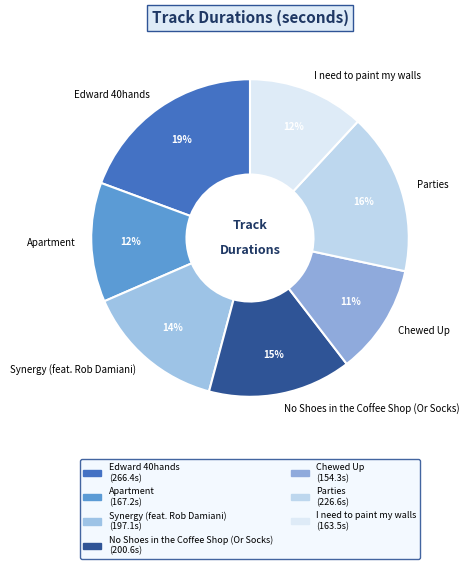

To the nearest percent, what is the difference between the Synergy (feat. Rob Damiani) and Parties slice percentages?

2%